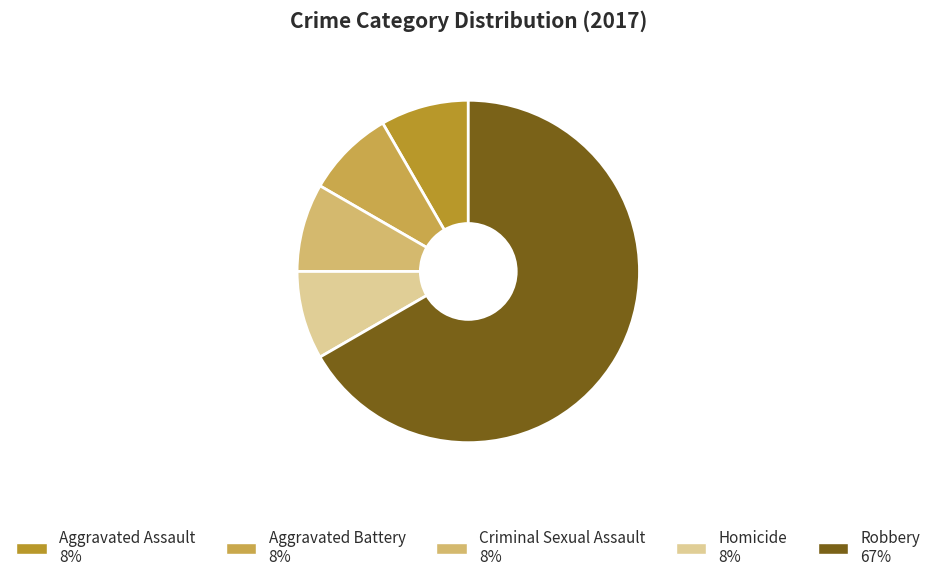

Is there a majority slice in this chart?

Yes